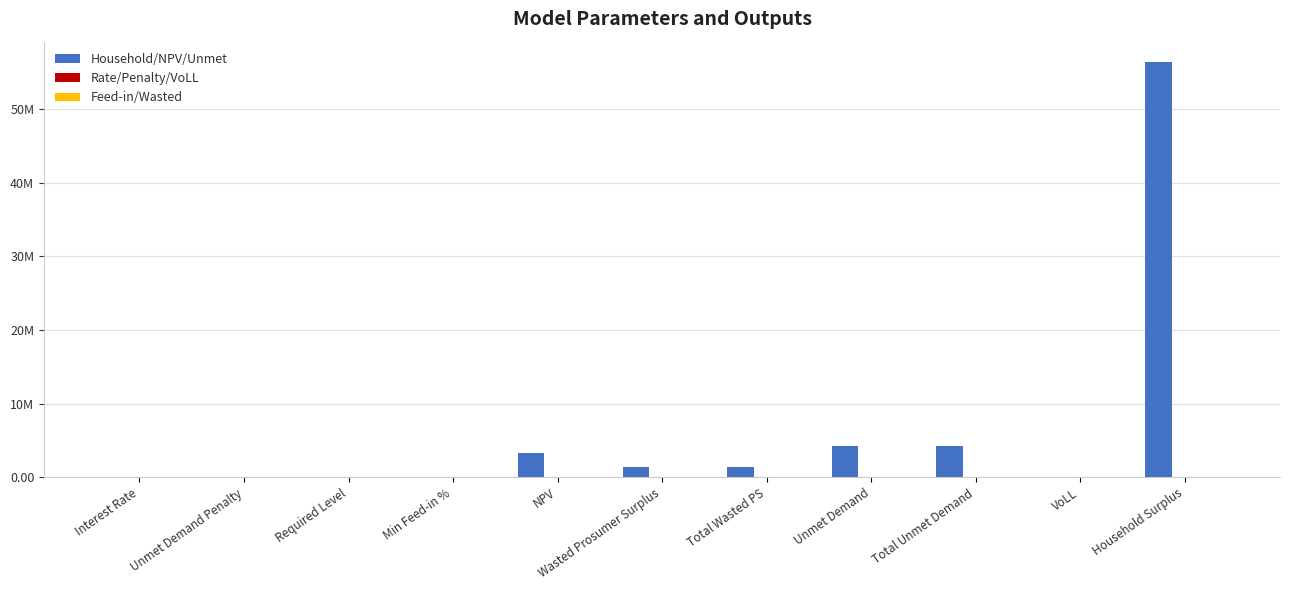

Does the chart contain stacked bars?

No